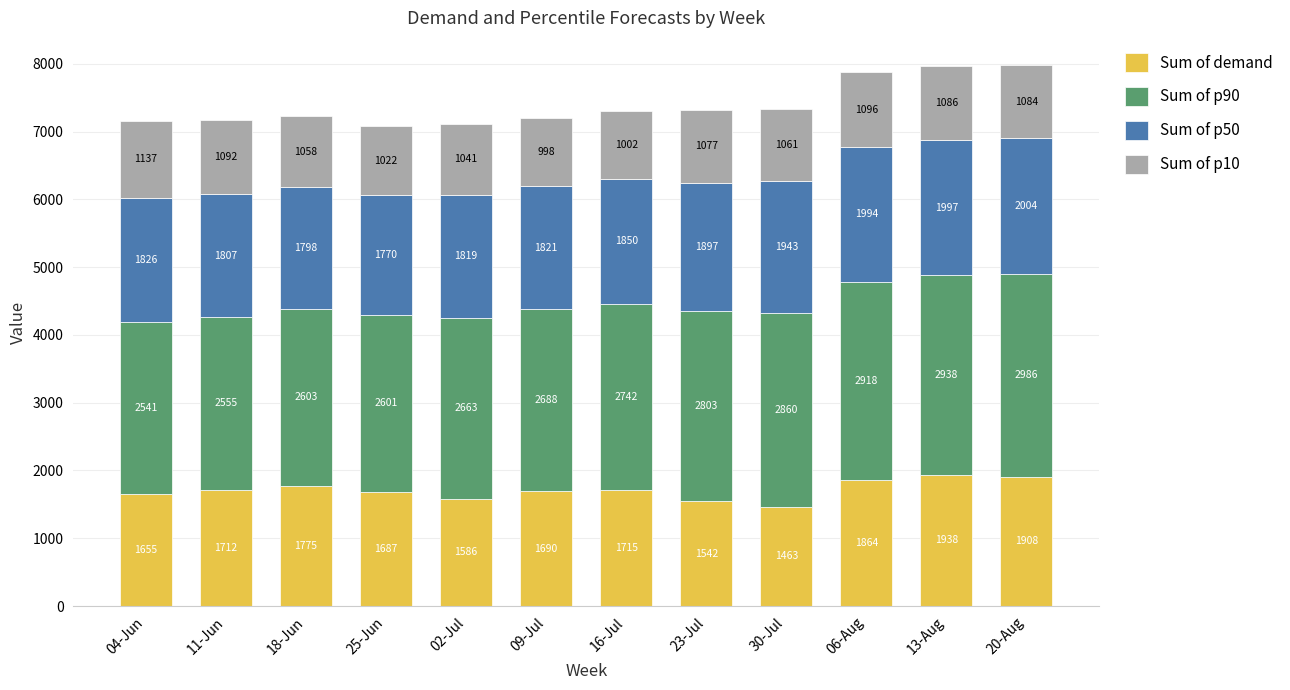

Rank the categories by Sum of demand value from highest to lowest.

13-Aug, 20-Aug, 06-Aug, 18-Jun, 16-Jul, 11-Jun, 09-Jul, 25-Jun, 04-Jun, 02-Jul, 23-Jul, 30-Jul